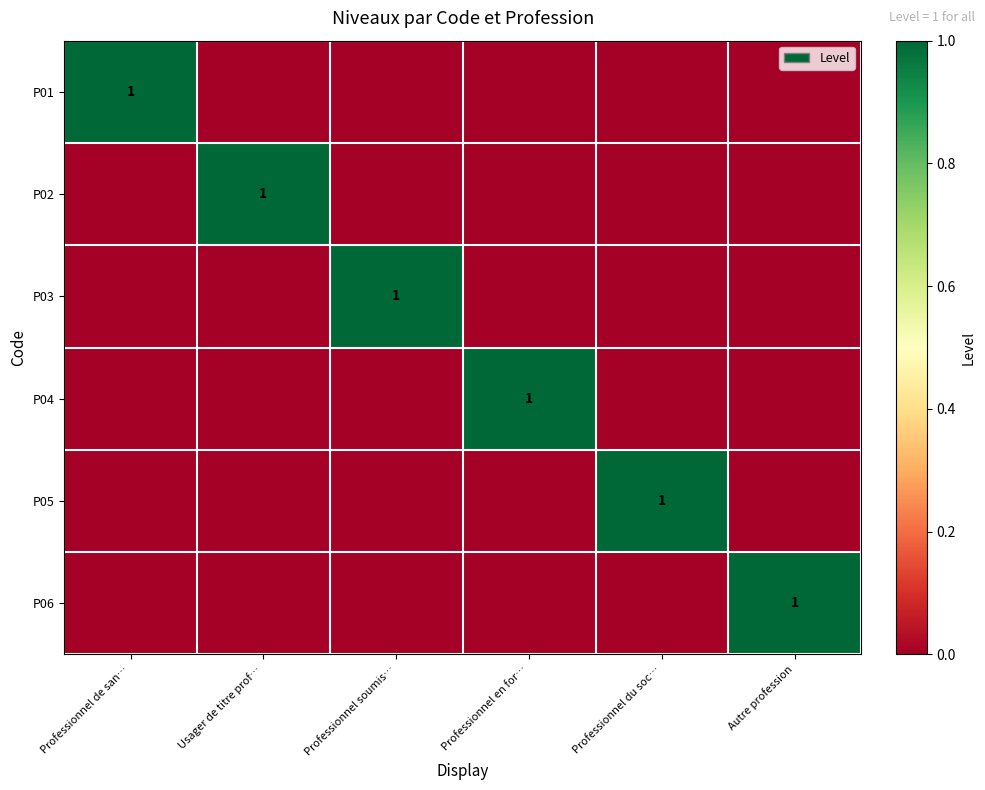

Which label corresponds to the smallest value in the chart?

Usager de titre prof…